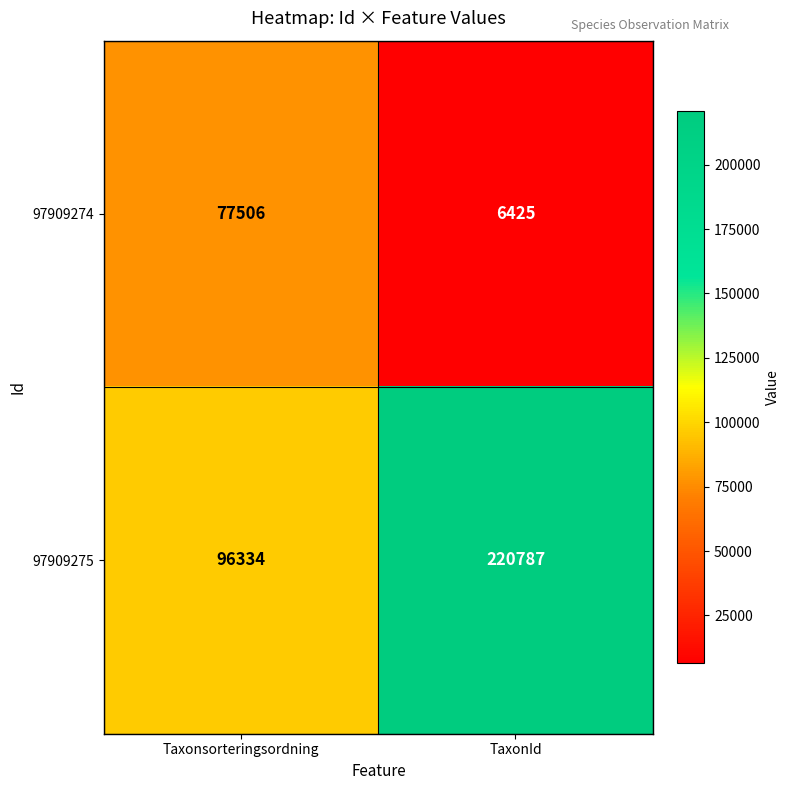

How many series are shown in this chart?

2